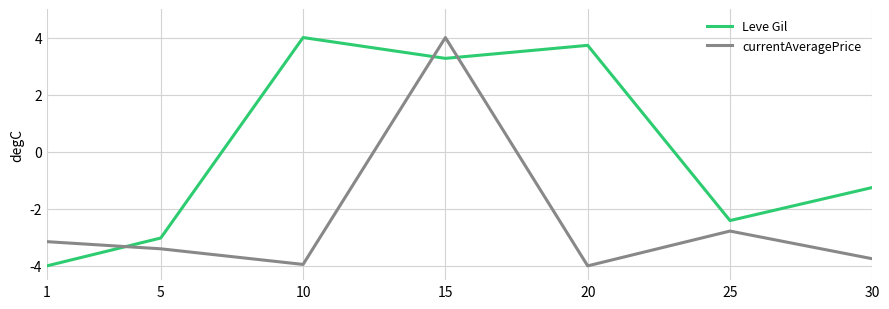

Where do Leve Gil and currentAveragePrice first cross each other?

1 and 5